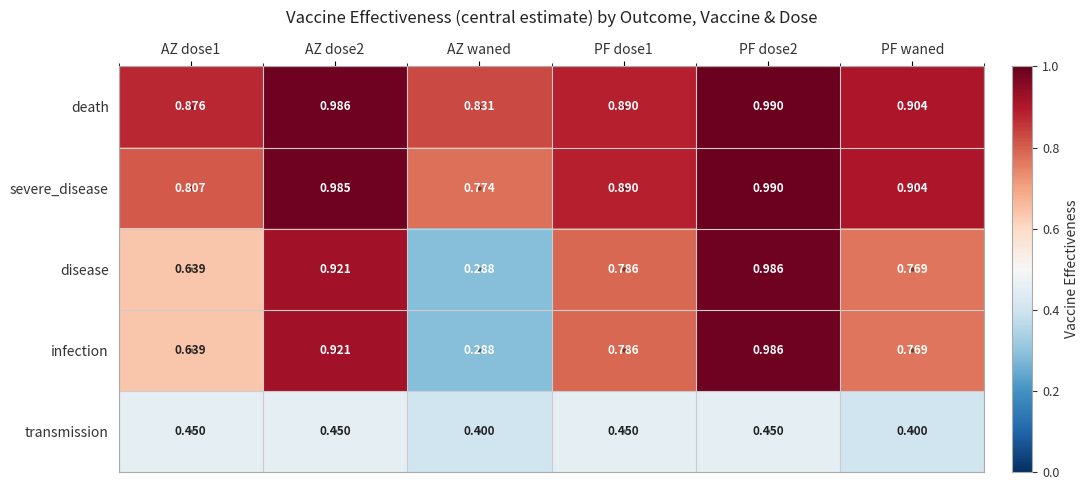

Which category has the lowest value in the disease series?

AZ waned